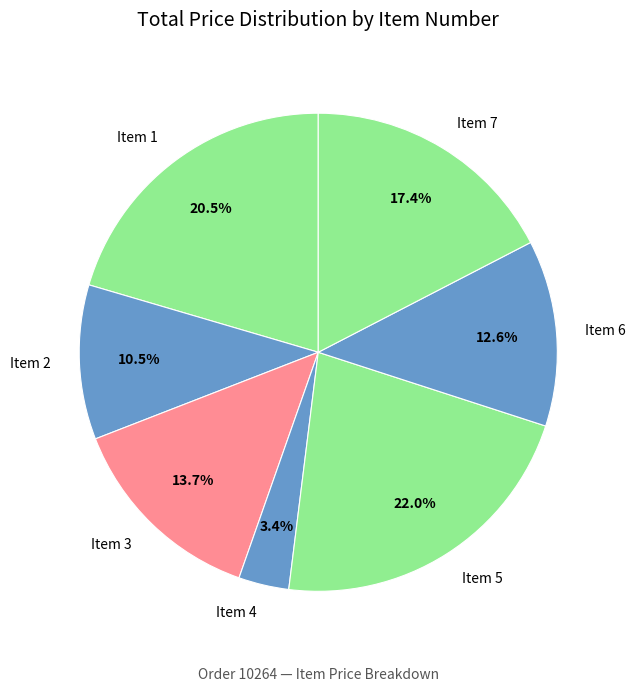

What is the largest slice in the pie chart?

Item 5